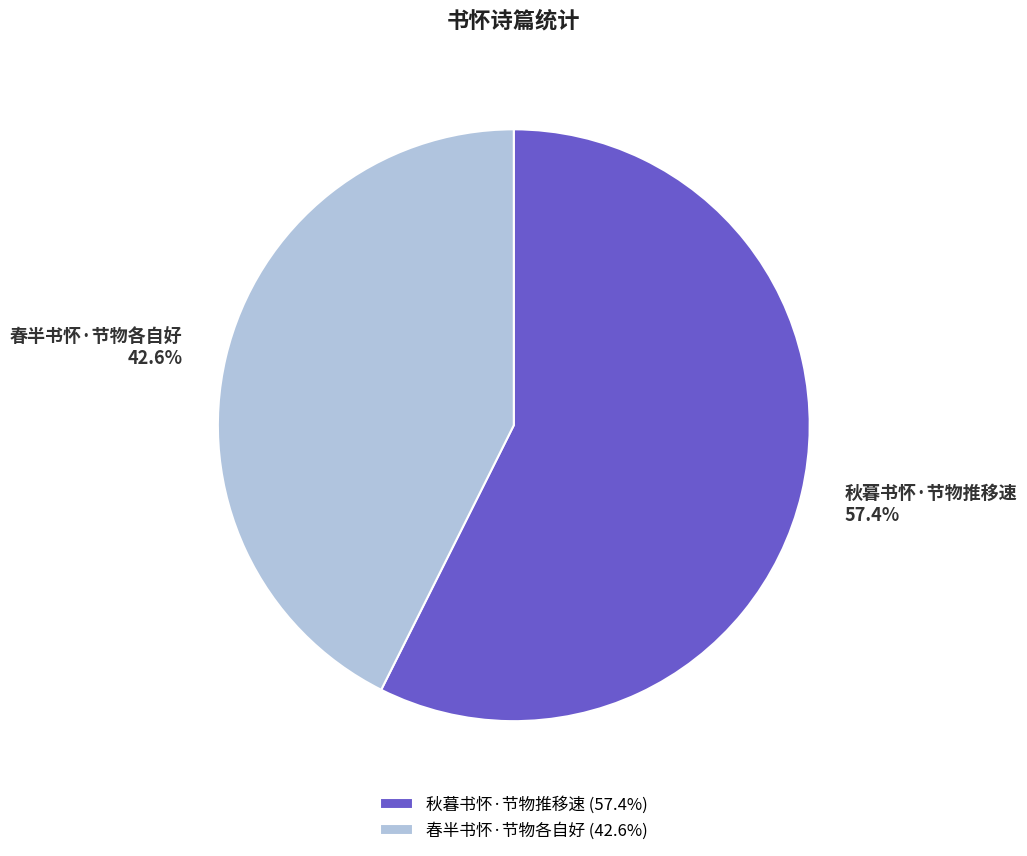

How much of the chart is everything except 春半书怀·节物各自好?

57.4%